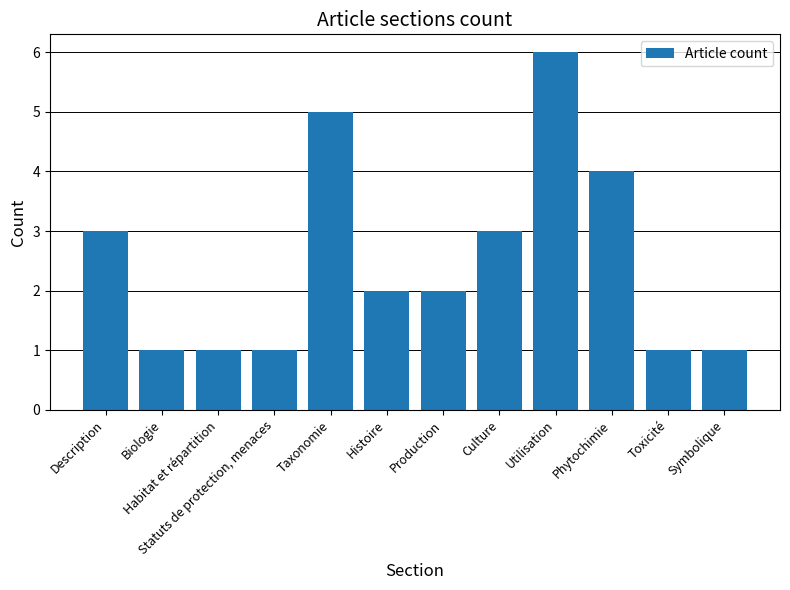

The chart shows a value of 2 at Histoire. True or false?

True